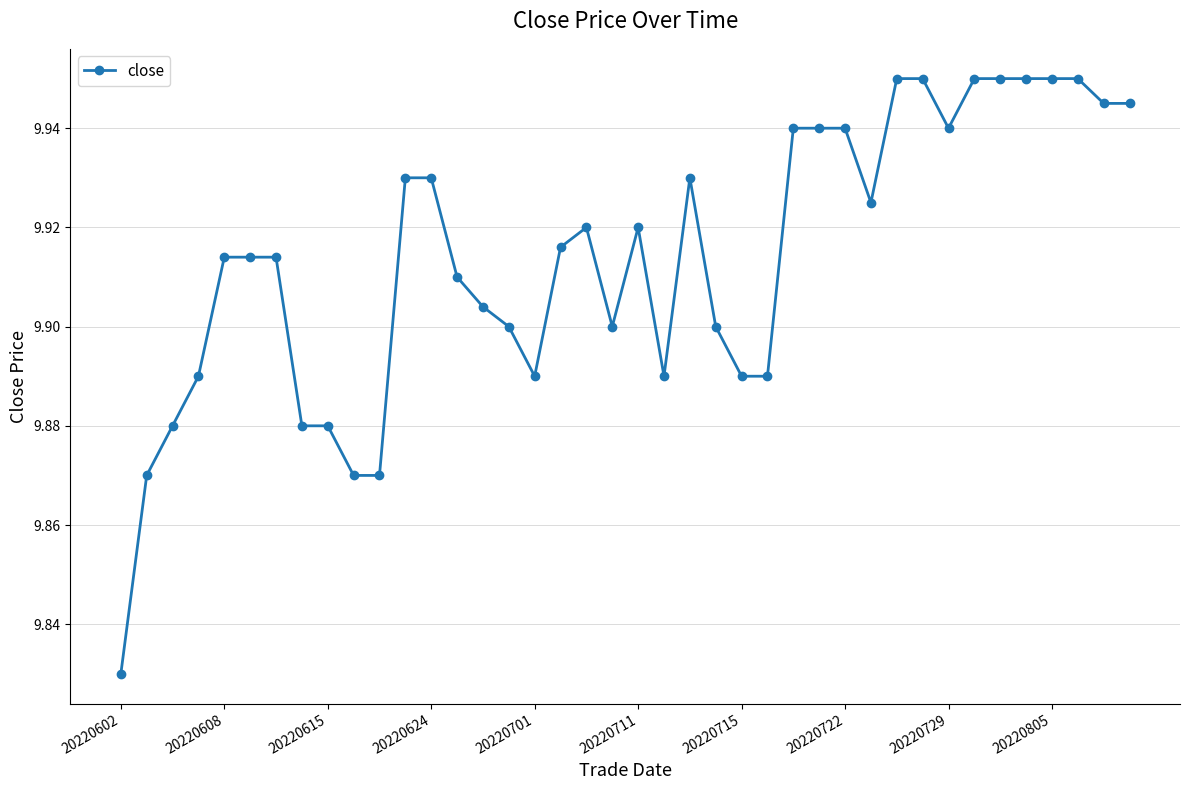

Does the chart display data point markers on the line(s)?

Yes